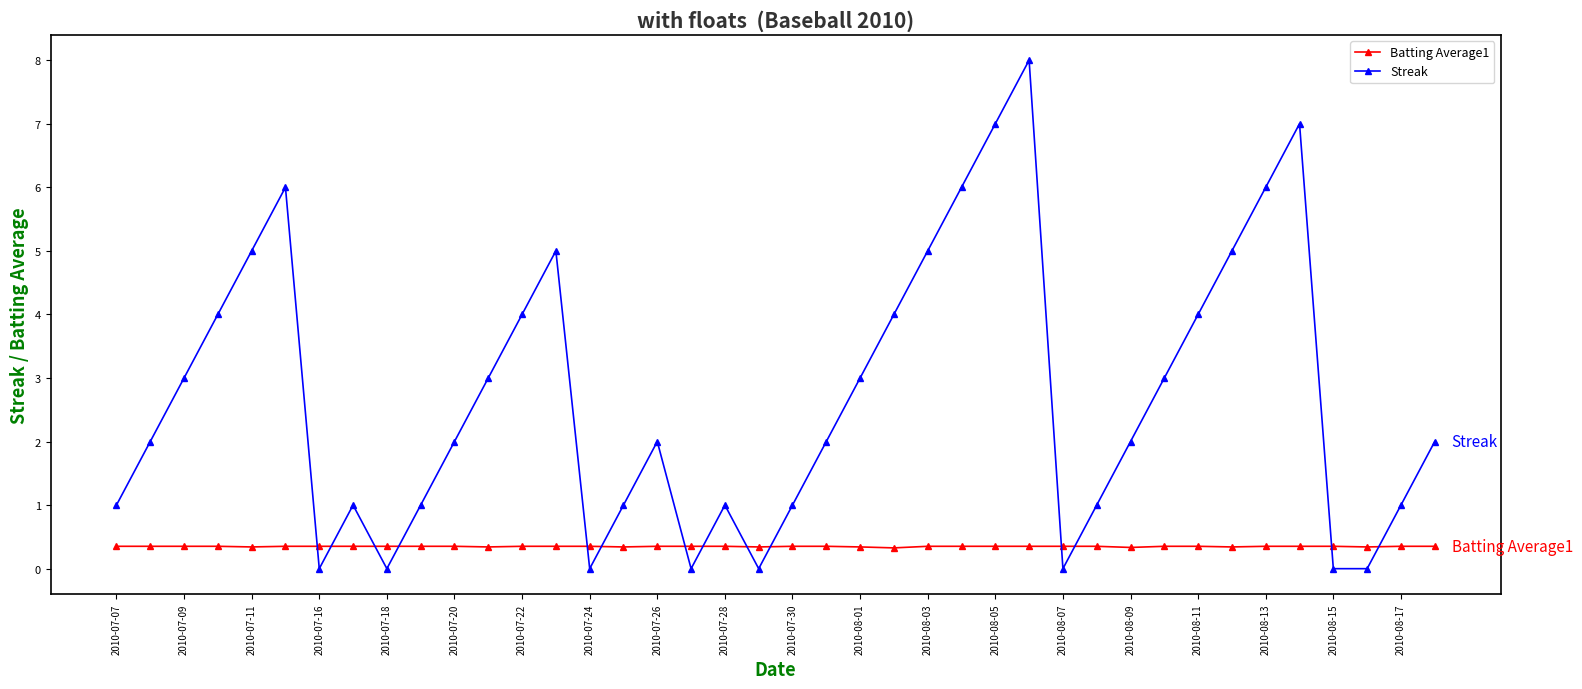

Which series has the widest spread of values?

Streak